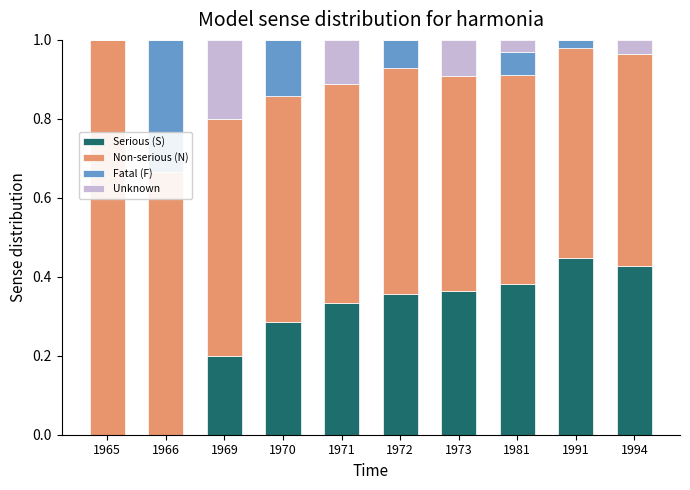

What is the total value across all series at 1969?

1.0